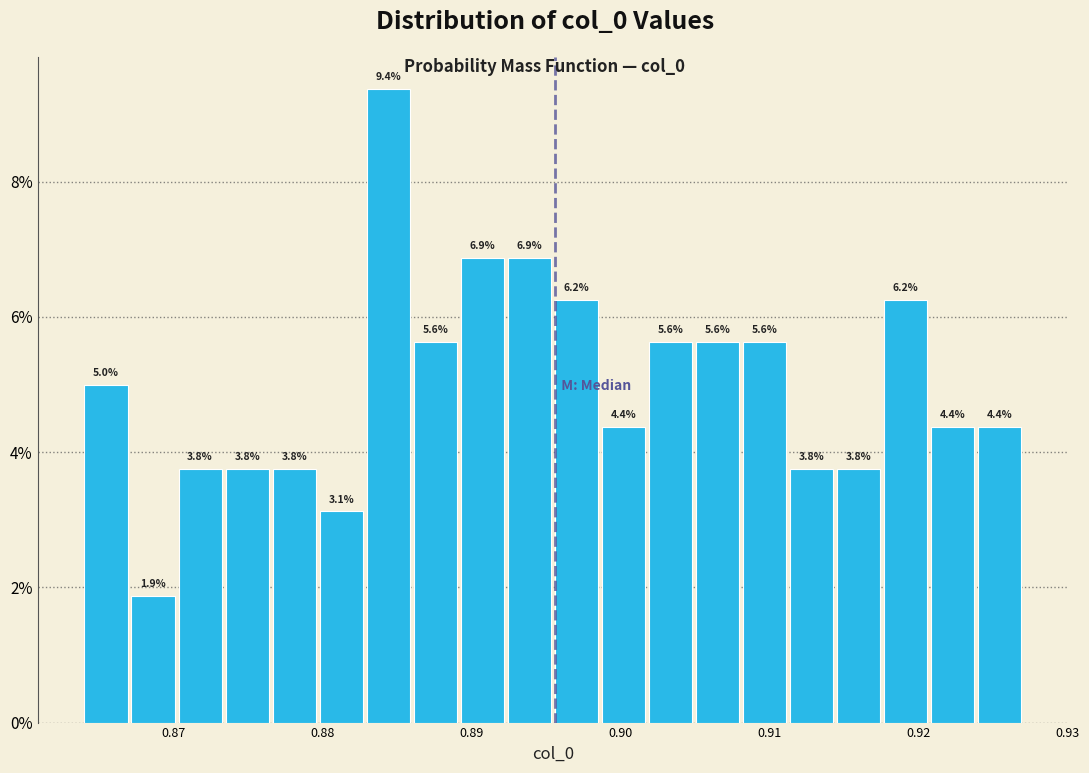

Around what value on the x-axis is the tallest bar? Give the approximate position of its centre, as read against the axis.

0.884